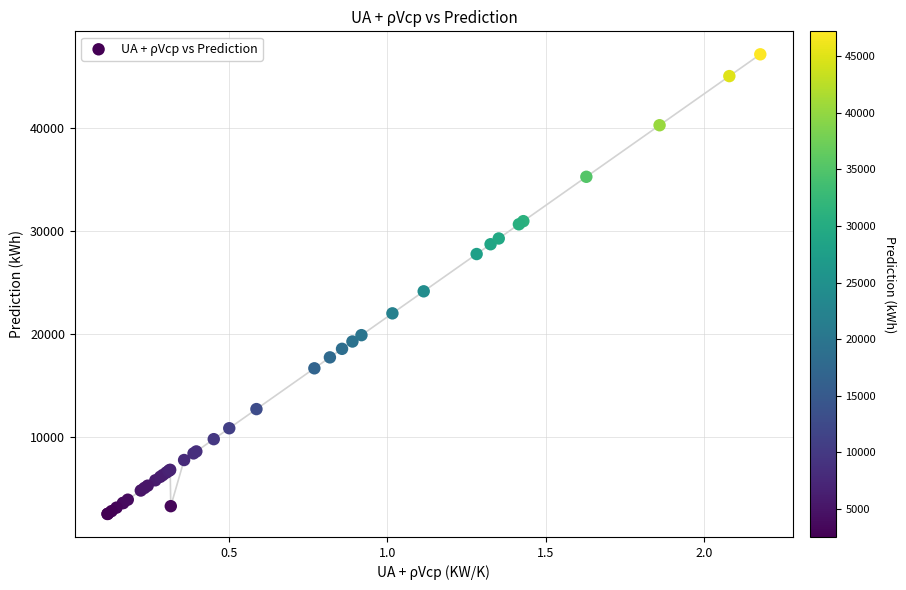

What Y value in the scatter plot is closest to 24864?

24167.6